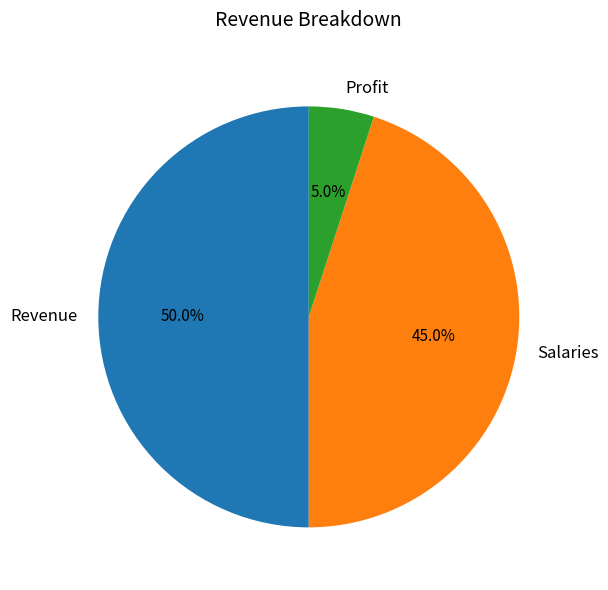

Is it true that Salaries is 54% of the pie?

False